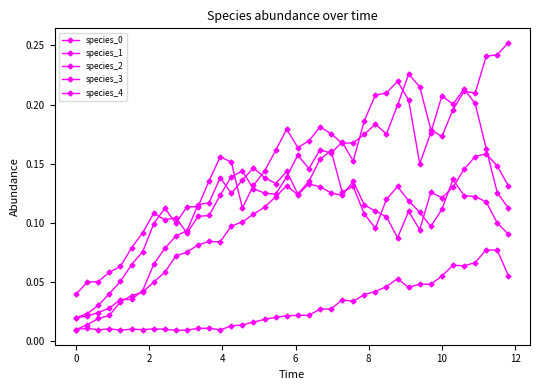

Is this an area chart (filled region under the line)?

No